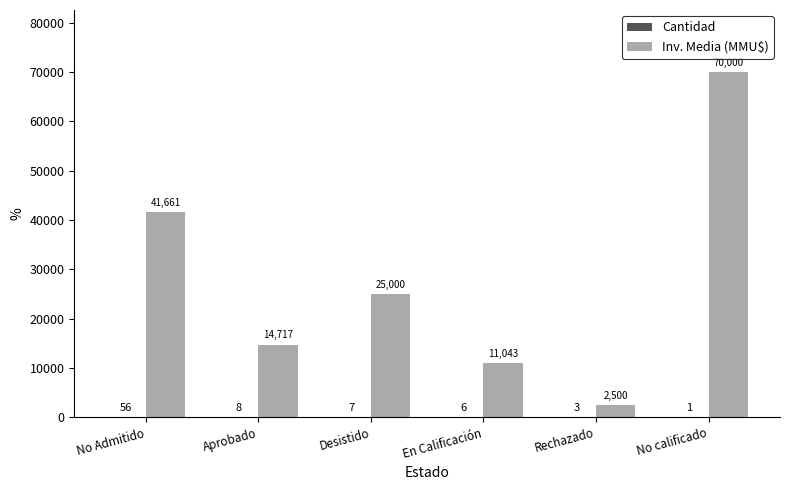

True or false: Inv. Media (MMU$) has a value of 70000 at No calificado.

True